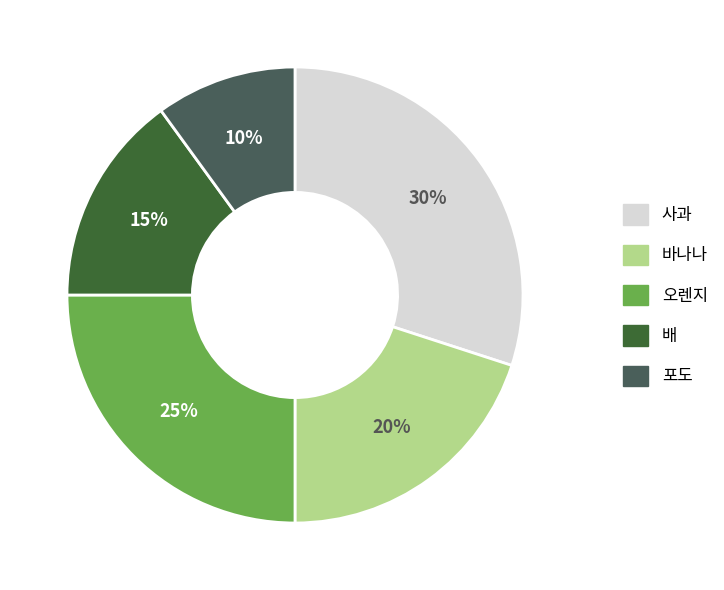

How many segments does this pie chart have?

5